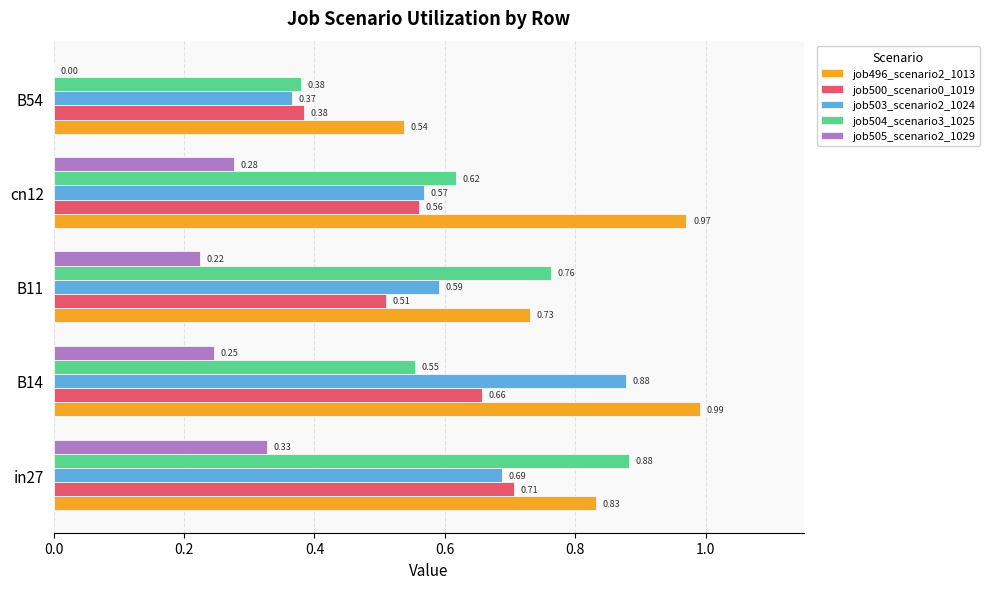

Which series has the largest range (max minus min)?

job503_scenario2_1024